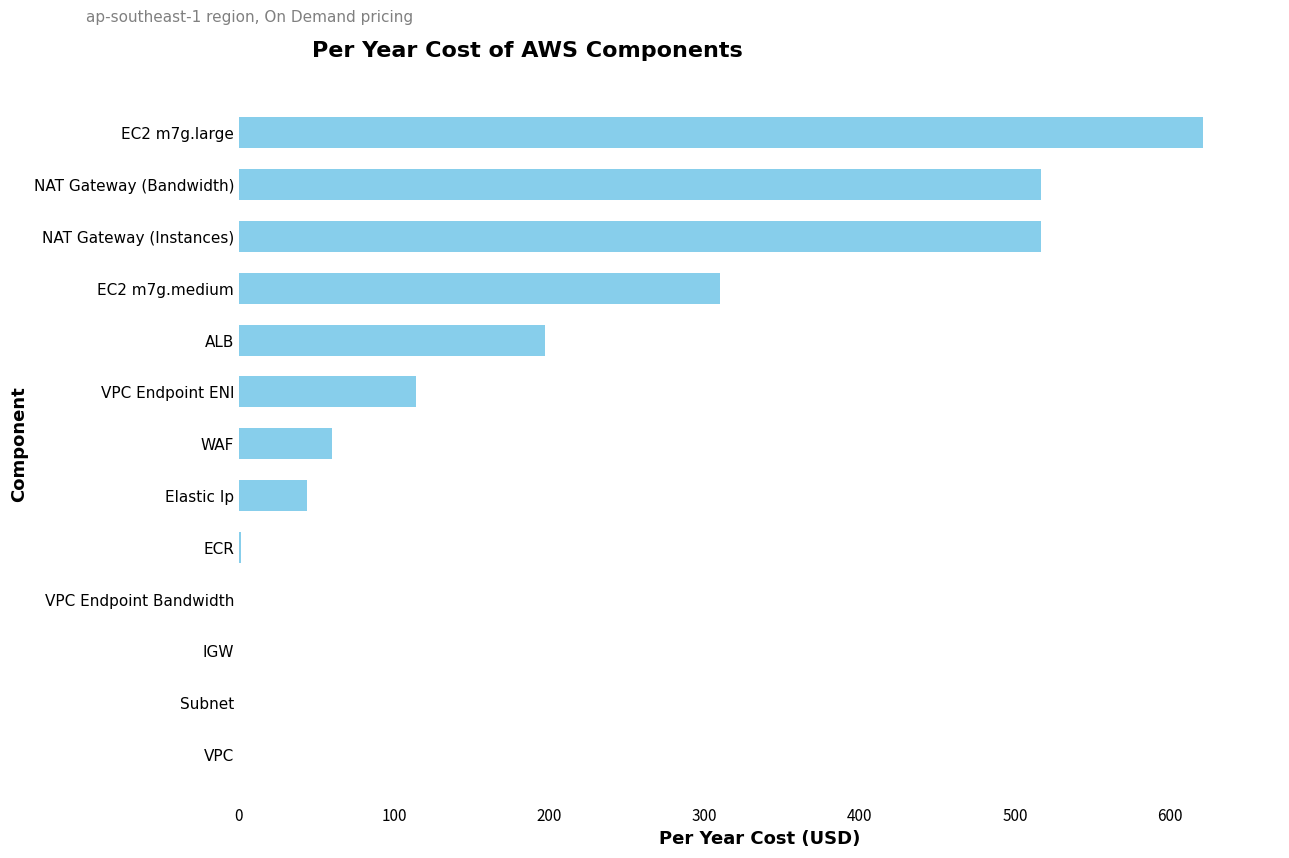

What is the change in value from VPC to WAF?

+60.0